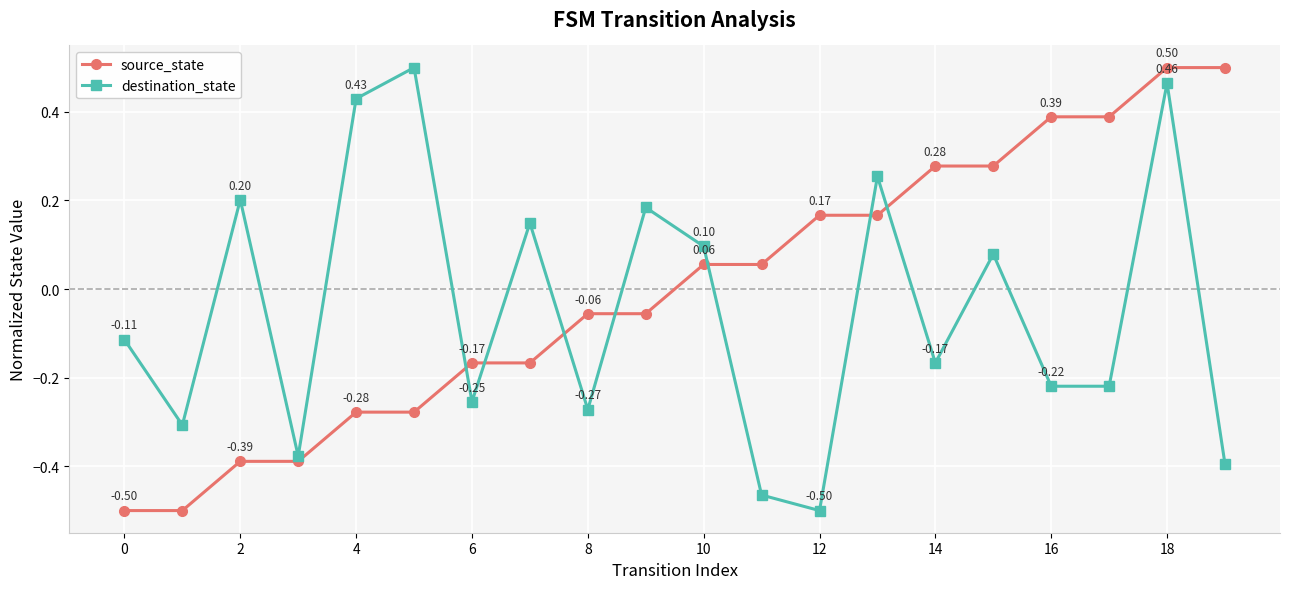

True or false: source_state and destination_state intersect in this chart.

True